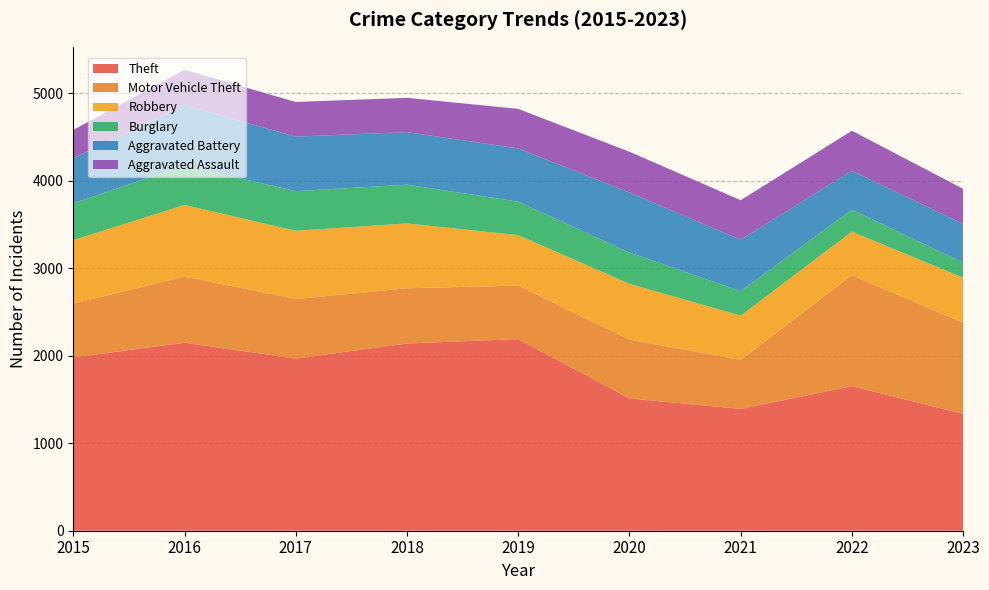

Reading left to right, extract all data points from this chart.

Theft: 2015=1981	2016=2148	2017=1968	2018=2140	2019=2190	2020=1512	2021=1392	2022=1652	2023=1336
Motor Vehicle Theft: 2015=614	2016=756	2017=680	2018=631	2019=611	2020=673	2021=560	2022=1269	2023=1040
Robbery: 2015=726	2016=819	2017=780	2018=741	2019=577	2020=637	2021=506	2022=497	2023=515
Burglary: 2015=421	2016=451	2017=453	2018=443	2019=383	2020=357	2021=280	2022=251	2023=173
Aggravated Battery: 2015=515	2016=691	2017=623	2018=600	2019=608	2020=686	2021=587	2022=445	2023=442
Aggravated Assault: 2015=323	2016=402	2017=396	2018=392	2019=452	2020=466	2021=452	2022=457	2023=401